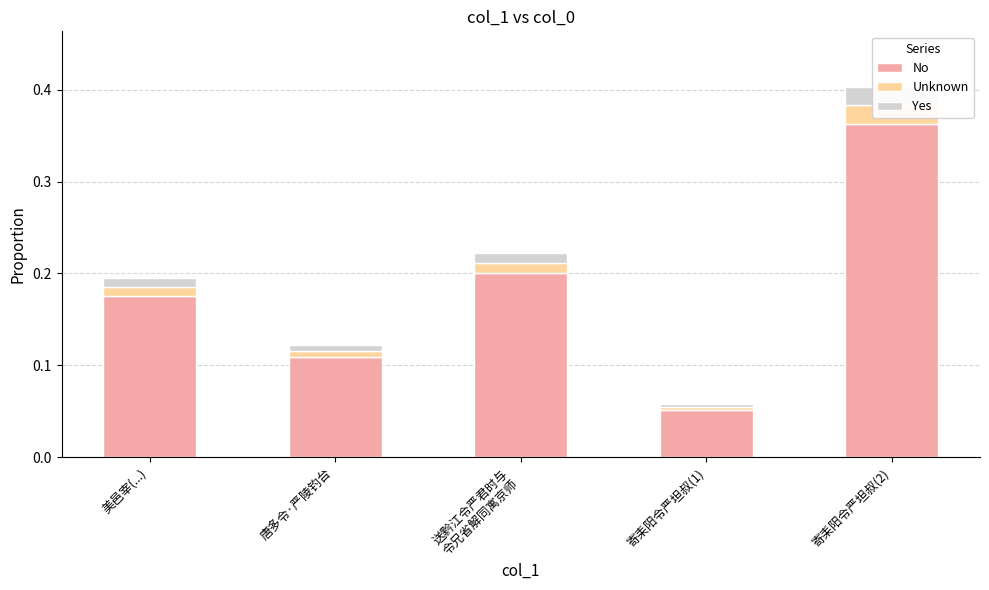

What is the total value across all series at 寄耒阳令严坦叔(2)?

0.4